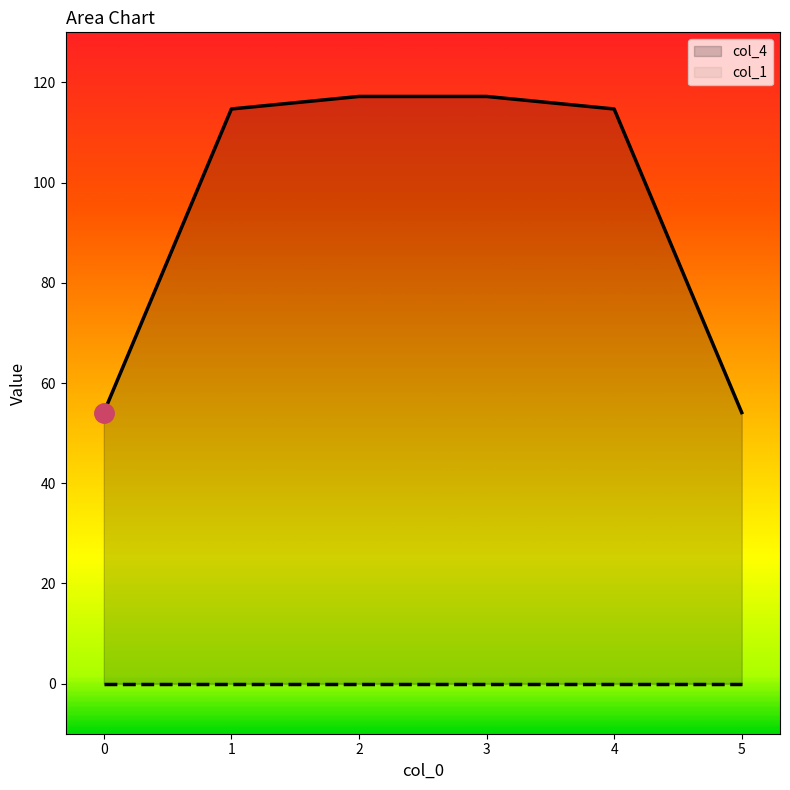

Does the chart display data point markers on the line(s)?

No